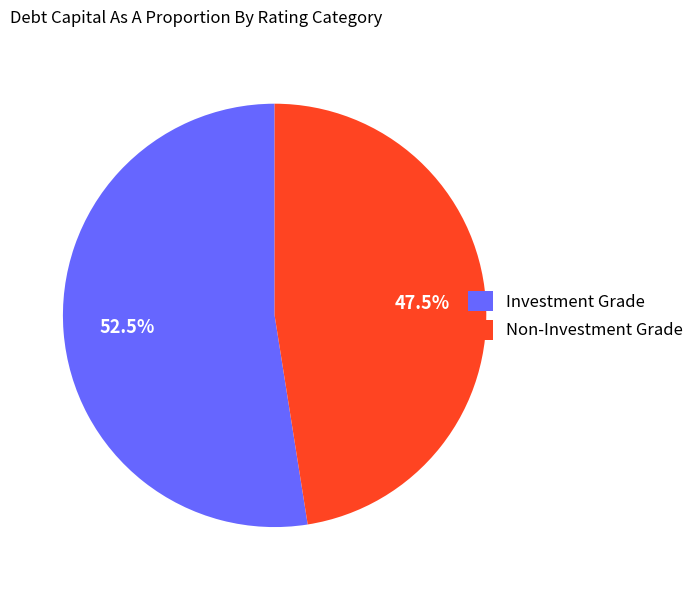

What is the largest slice in the pie chart?

Investment Grade